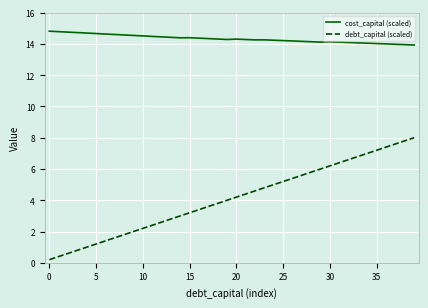

What is the maximum value shown in the chart?

14.8